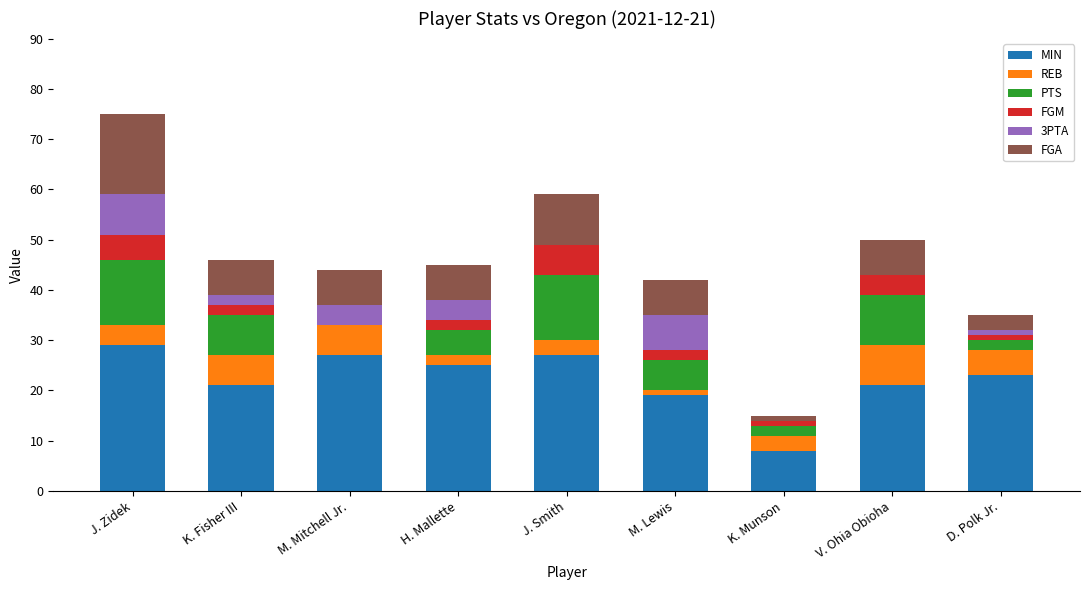

The MIN series shows 19 at M. Lewis. True or false?

True